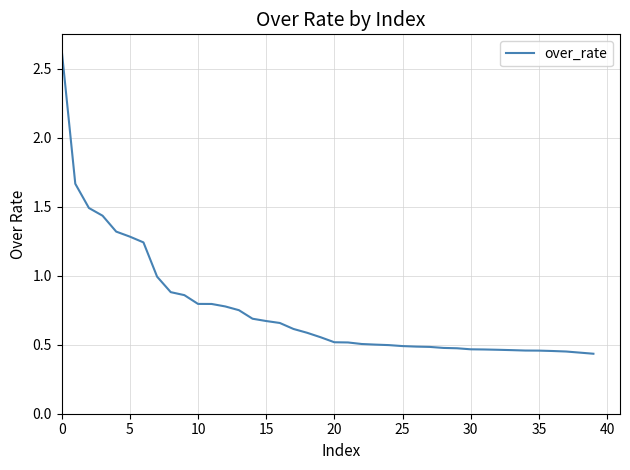

The chart shows a value of 1.3 at 5. True or false?

True